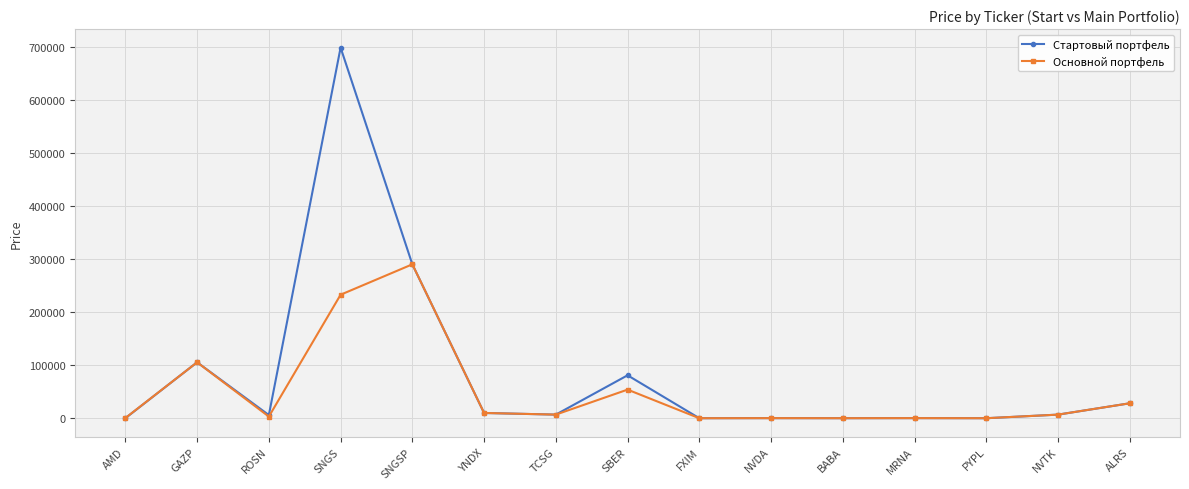

What is the maximum value for Основной портфель?

290200.0